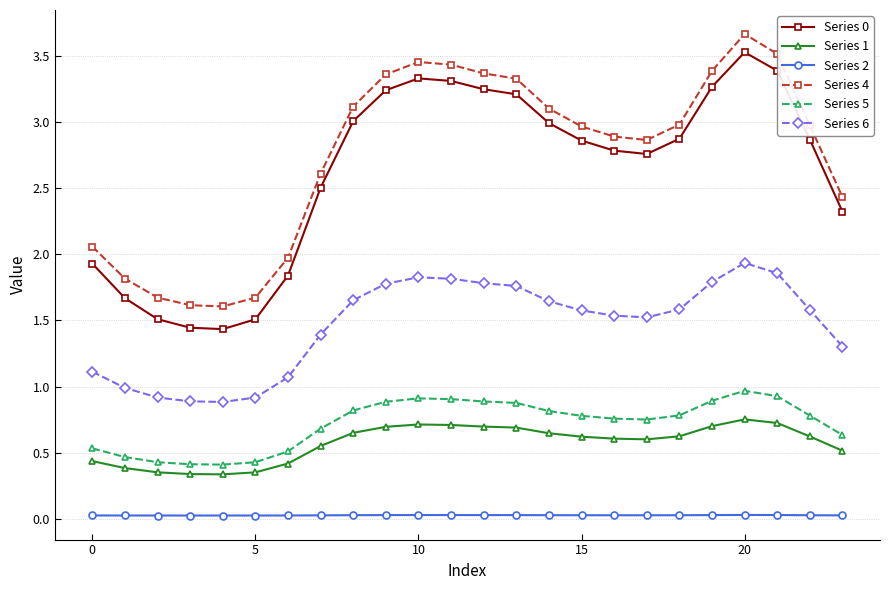

True or false: Series 4 and Series 2 cross at least once.

False